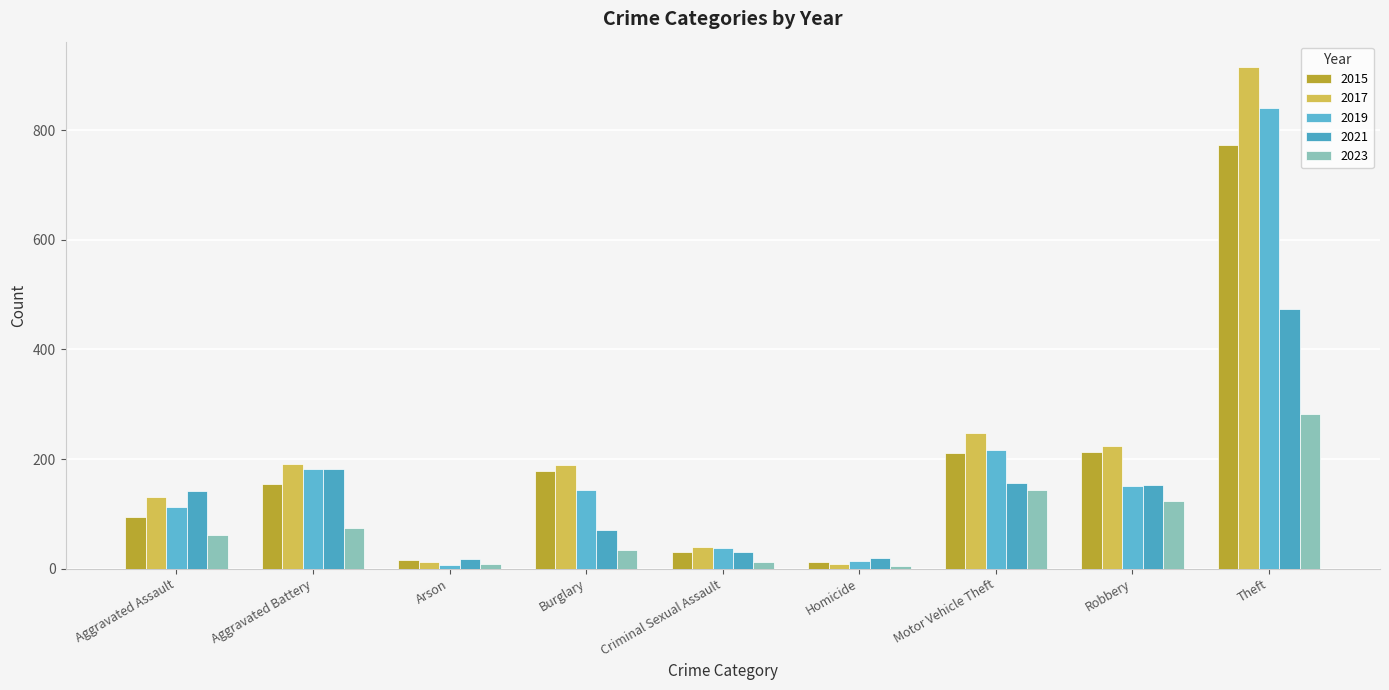

What is the label of the 8th bar from the left?

Robbery